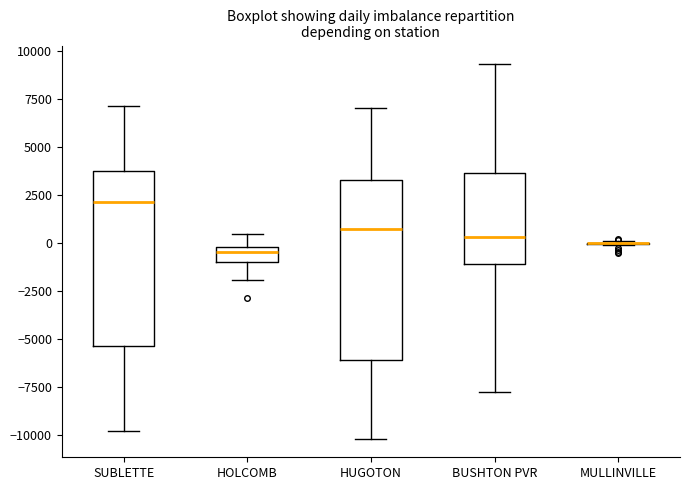

Where does the upper whisker of the box for HOLCOMB end on the y-axis? The values are not printed on the chart, so give them approximately, as read against the axis.

500